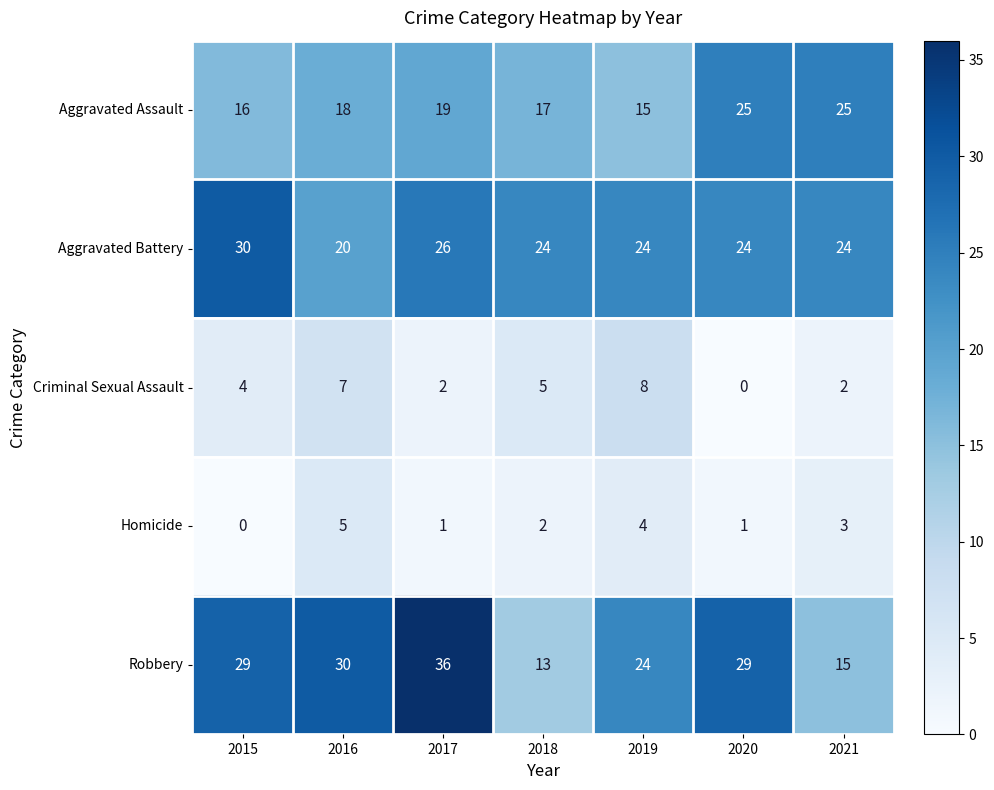

What is the maximum value shown in the chart?

36